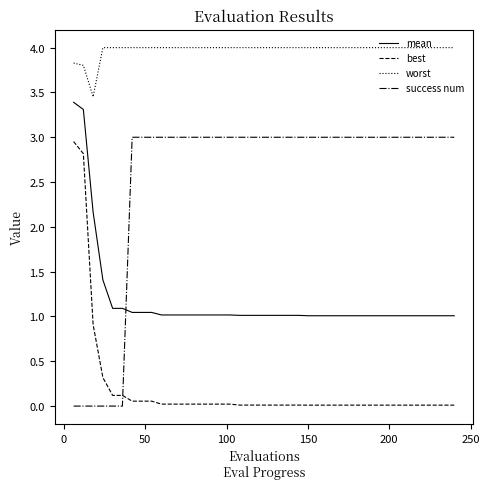

What is the maximum value shown in the chart?

4.0